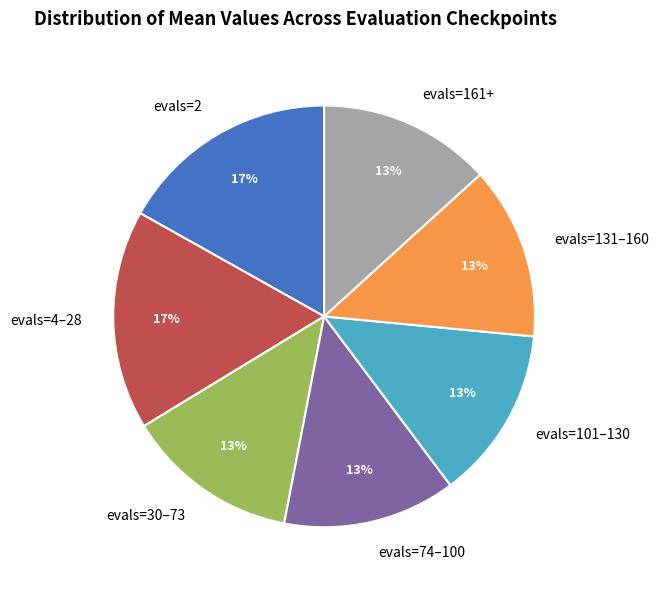

Count the number of slices in the pie.

7